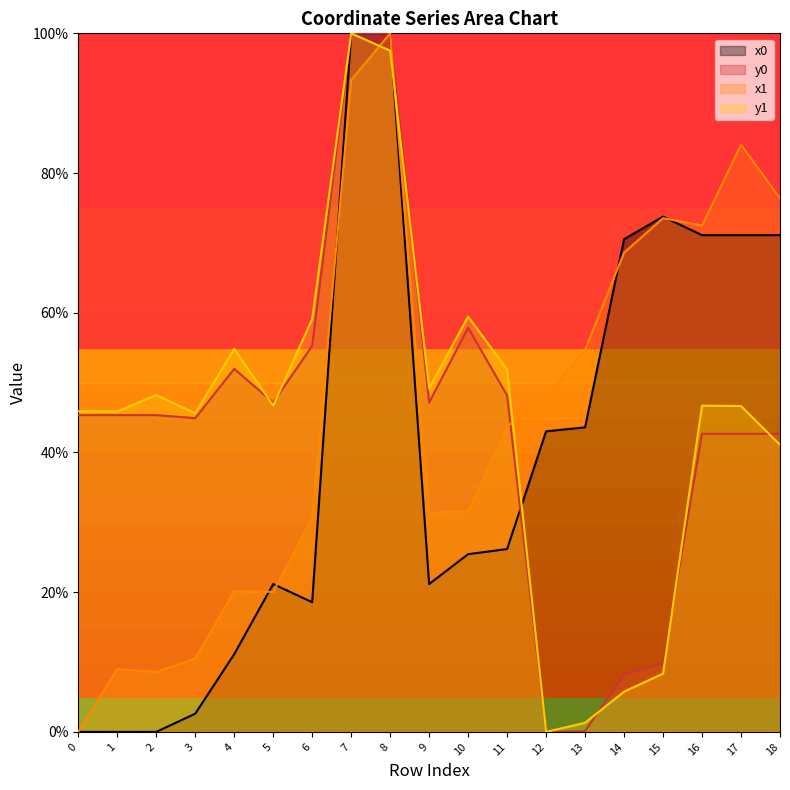

Reading left to right, transcribe all the data shown in this chart.

x0: 0.0	0.0	0.0	2.6	11.1	21.2	18.6	100.0	100.0	21.2	25.4	26.2	43.0	43.6	70.5	73.8	71.1	71.1	71.1
y0: 45.3	45.3	45.3	44.9	52.0	47.1	55.3	100.0	100.0	47.1	57.9	48.2	0.0	0.1	8.3	9.8	42.7	42.7	42.7
x1: 0.0	9.0	8.6	10.5	20.1	20.0	30.7	93.3	100.0	31.4	31.5	43.7	47.9	54.7	68.6	73.5	72.5	84.1	76.4
y1: 45.9	45.9	48.2	45.6	54.8	46.7	59.1	100.0	97.5	49.2	59.5	51.9	0.0	1.3	5.8	8.3	46.7	46.6	41.1